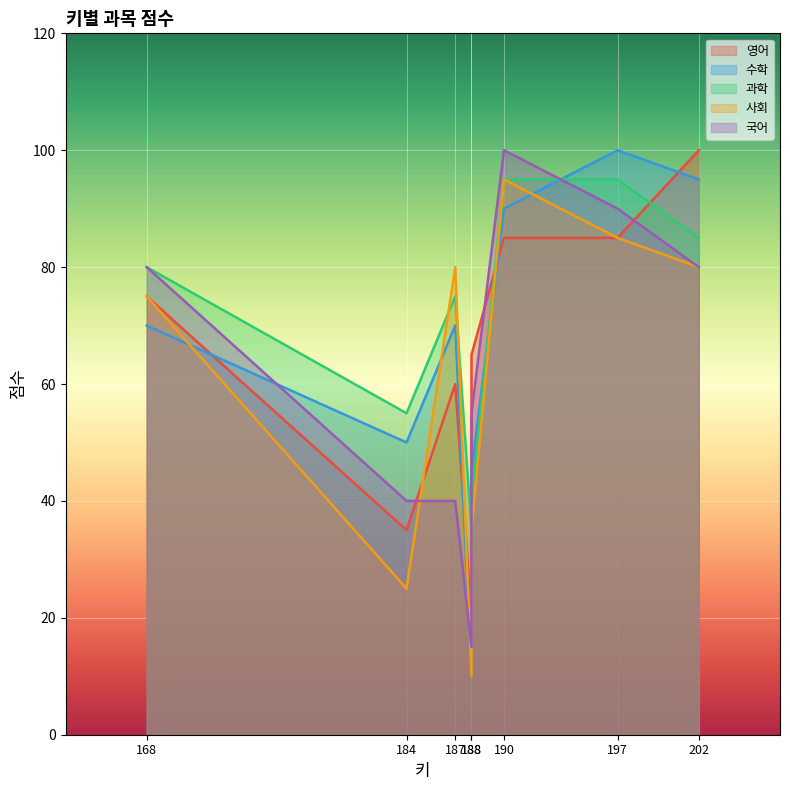

List the series in order of their peak value, lowest first.

과학, 사회, 영어, 수학, 국어